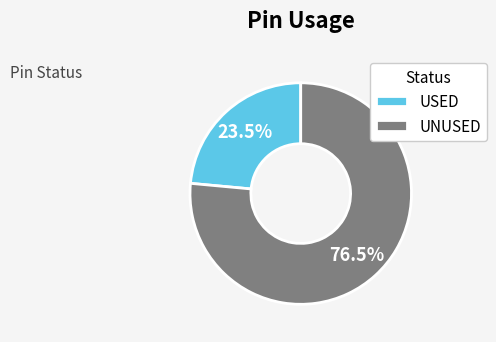

What portion of the pie excludes USED?

76.5%